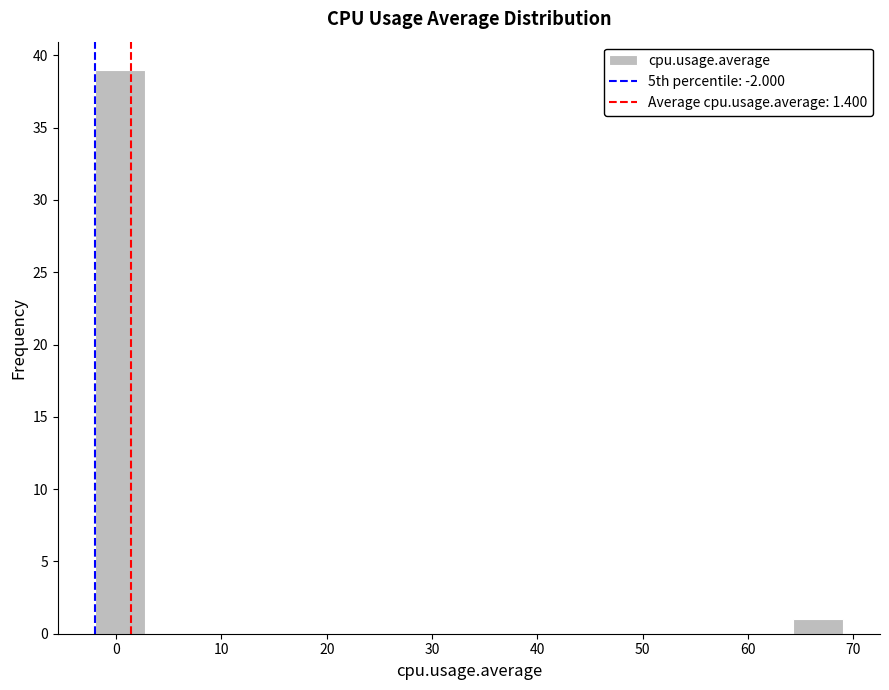

Reading left to right, list every bar in this chart as the range it spans on the x-axis followed by its height. Neither the bar edges nor the heights are printed on the chart, so give them approximately, as read against the axes.

-2 to 3: 39
3 to 7: 0
7 to 12: 0
12 to 17: 0
17 to 22: 0
22 to 26: 0
26 to 31: 0
31 to 36: 0
36 to 41: 0
41 to 45: 0
45 to 50: 0
50 to 55: 0
55 to 60: 0
60 to 64: 0
64 to 69: 1